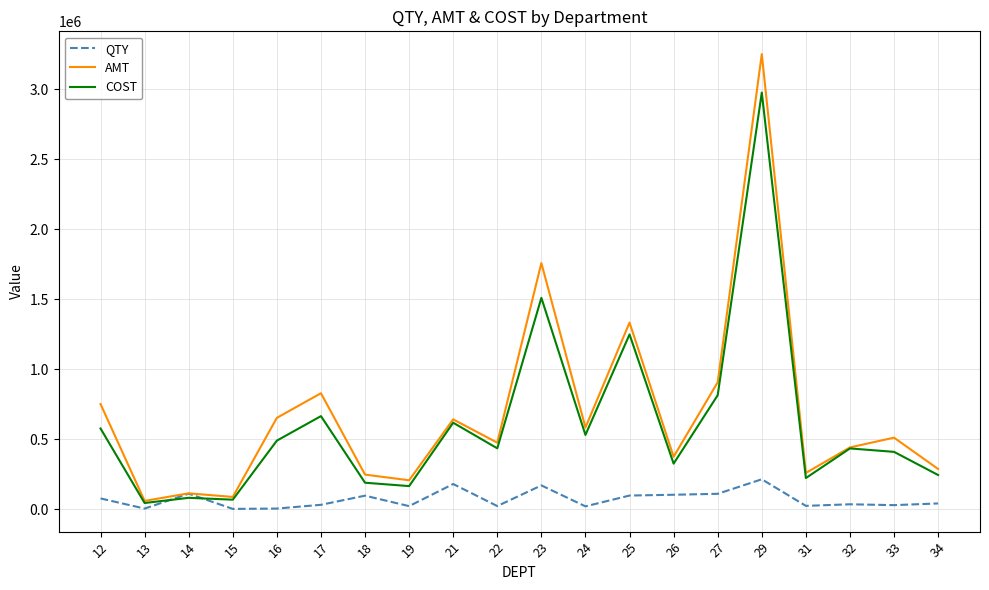

What is the sum of the QTY values at 21 and 23?

353642.6